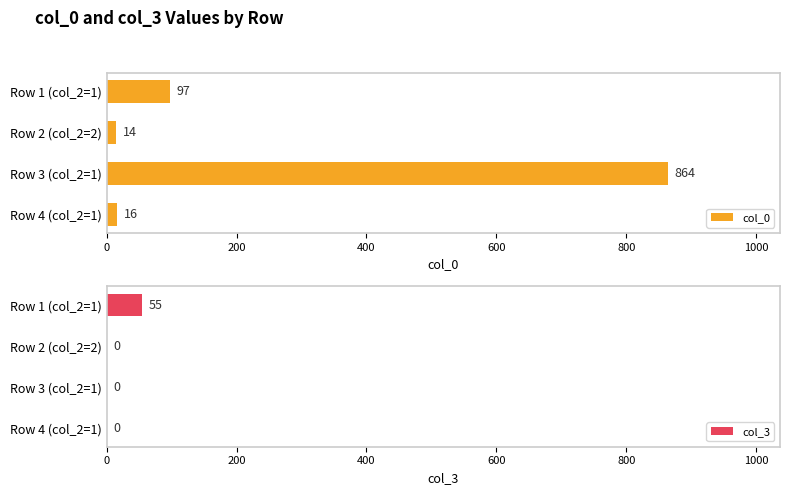

How many values in the col_3 series exceed 0?

1